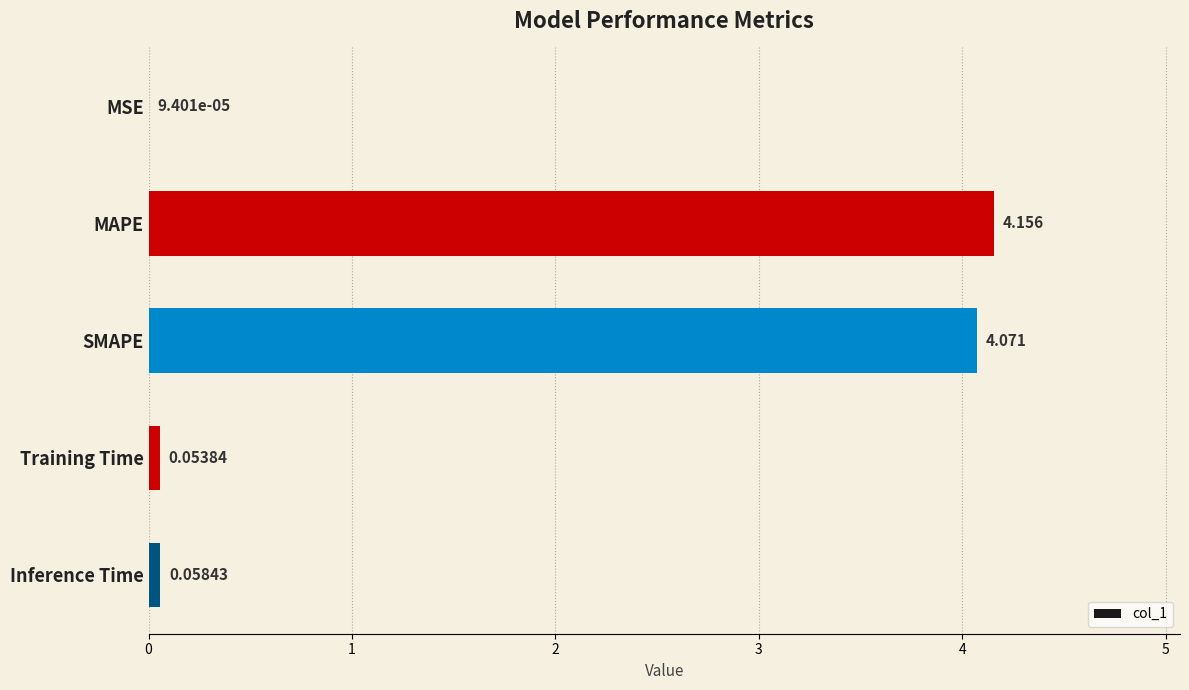

Where is the data nearest to the value 2?

Inference Time